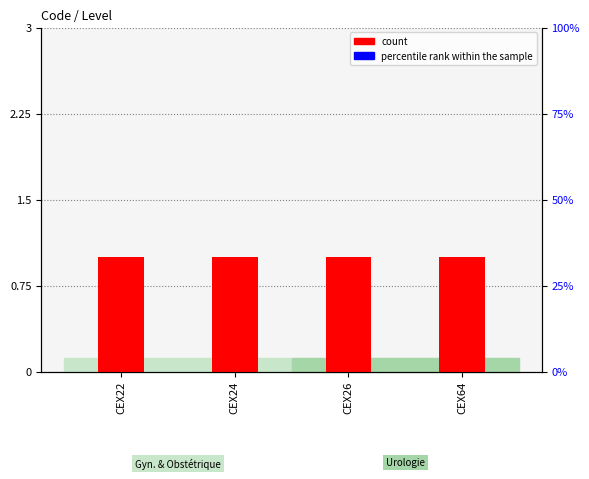

Read the count value at CEX64.

1